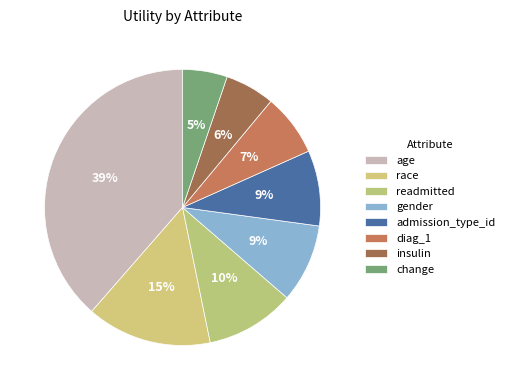

Rank the categories by value from lowest to highest.

change, insulin, diag_1, admission_type_id, gender, readmitted, race, age